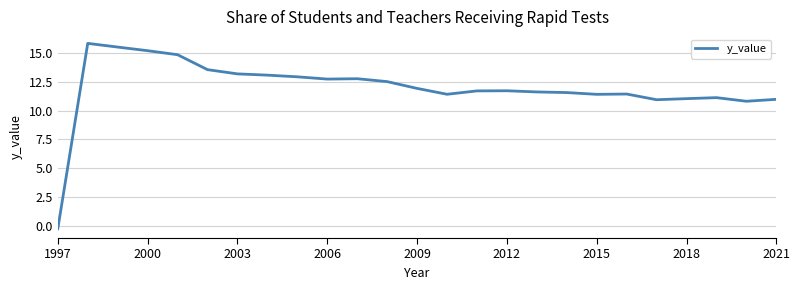

What is the maximum value shown in the chart?

15.8